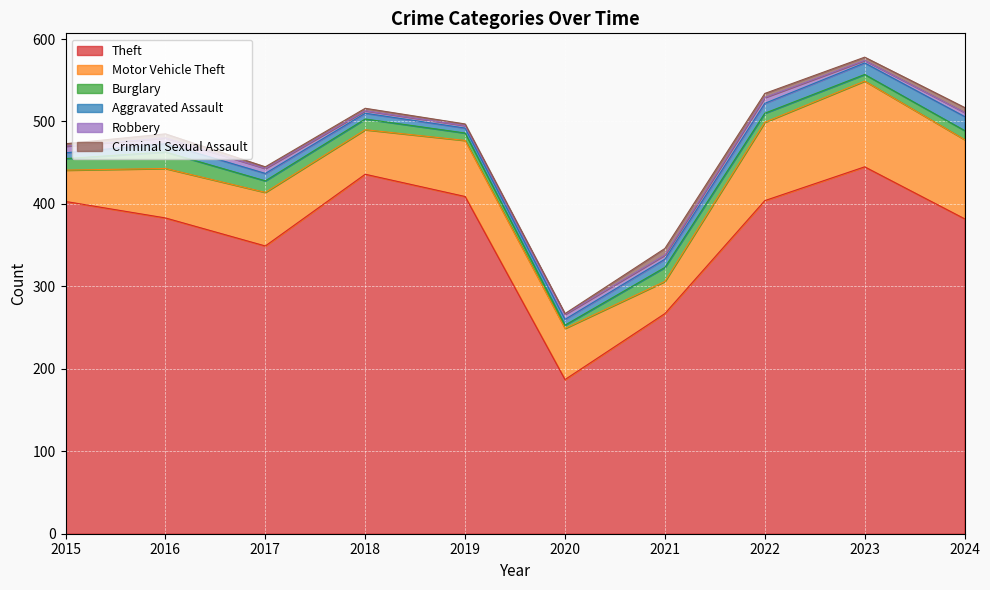

What is the minimum value for Burglary?

4